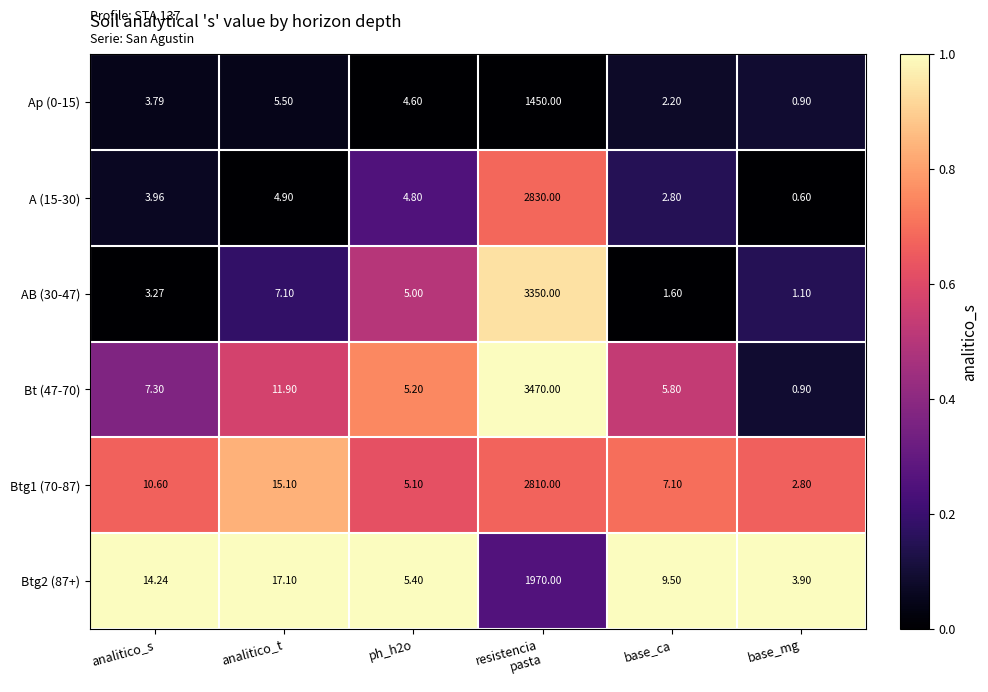

At which label is Ap (0-15) closest to 725?

analitico_t